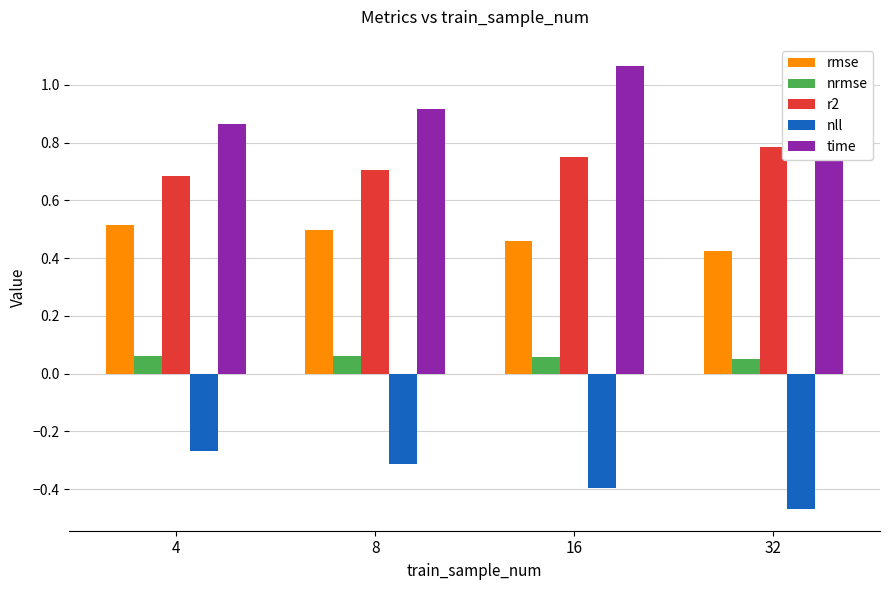

Rank the series by their maximum value, from highest to lowest.

time, r2, rmse, nrmse, nll